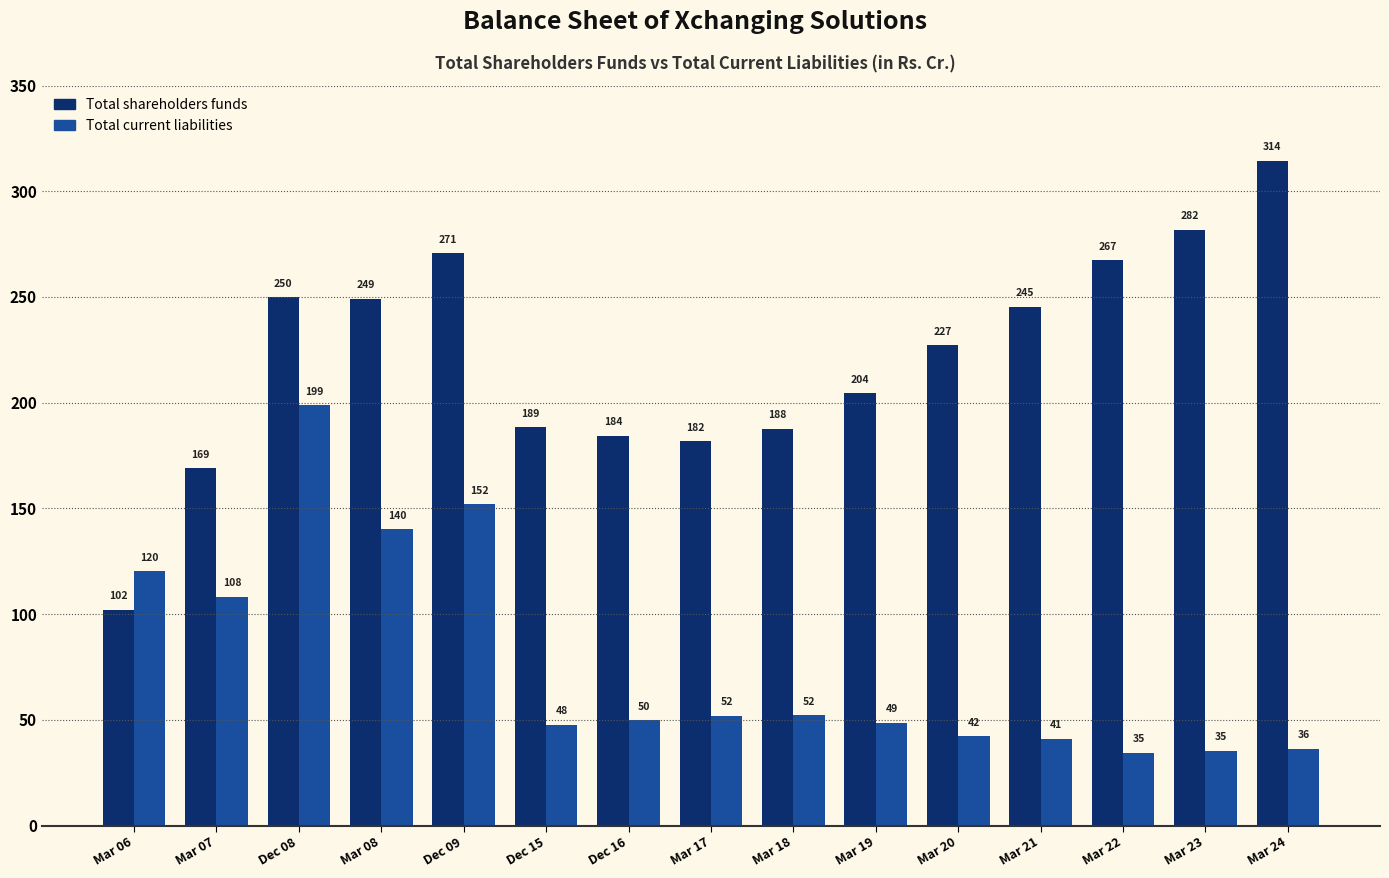

What position from the right is Dec 15?

10